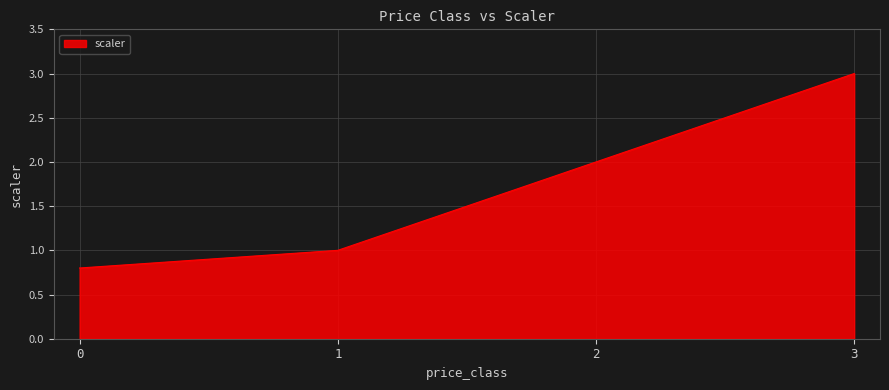

How many values are below 2?

2